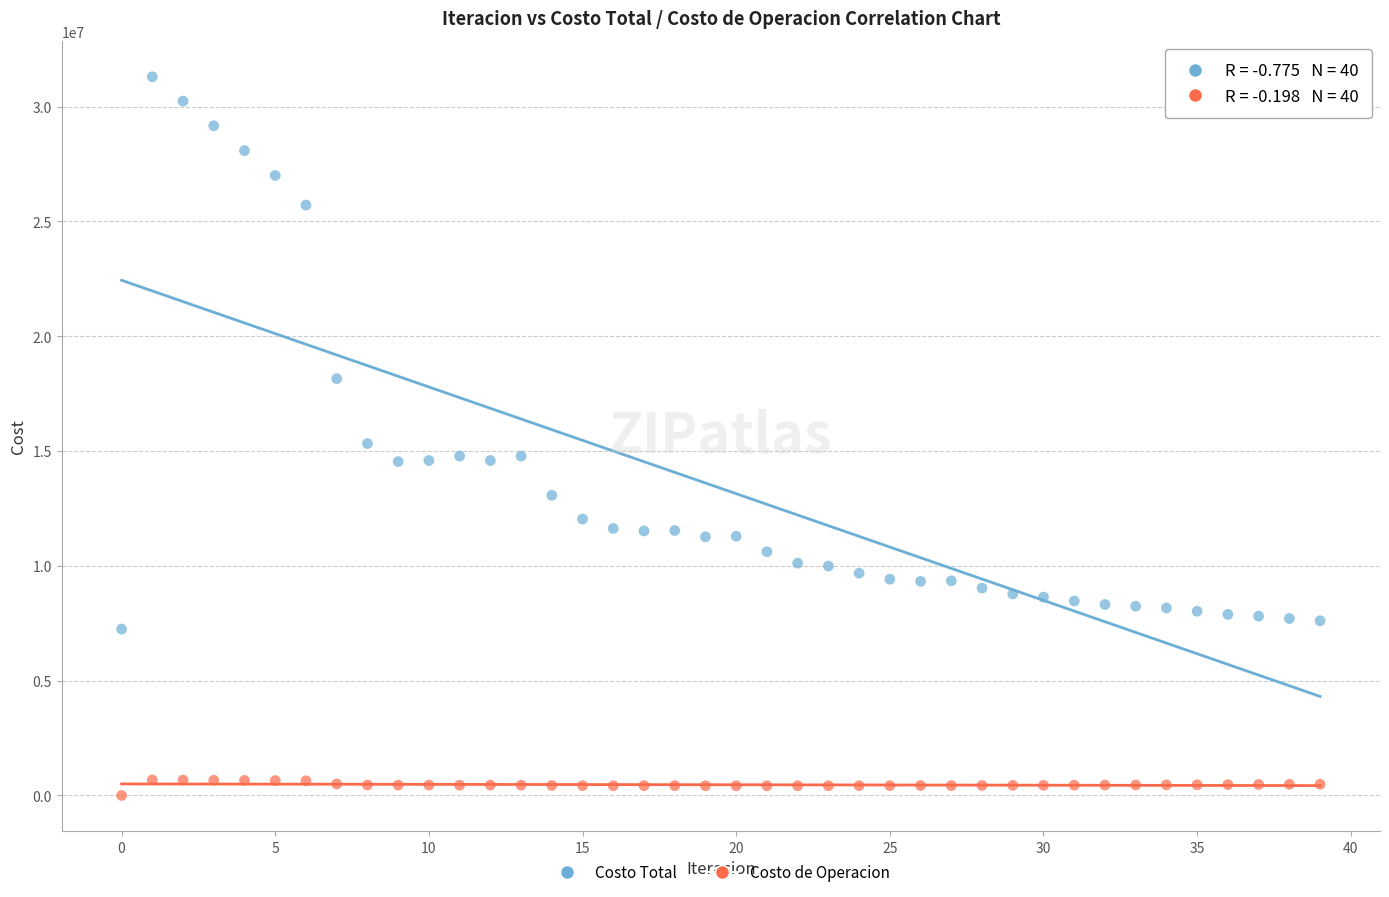

Which series reaches the maximum Y coordinate?

Costo Total